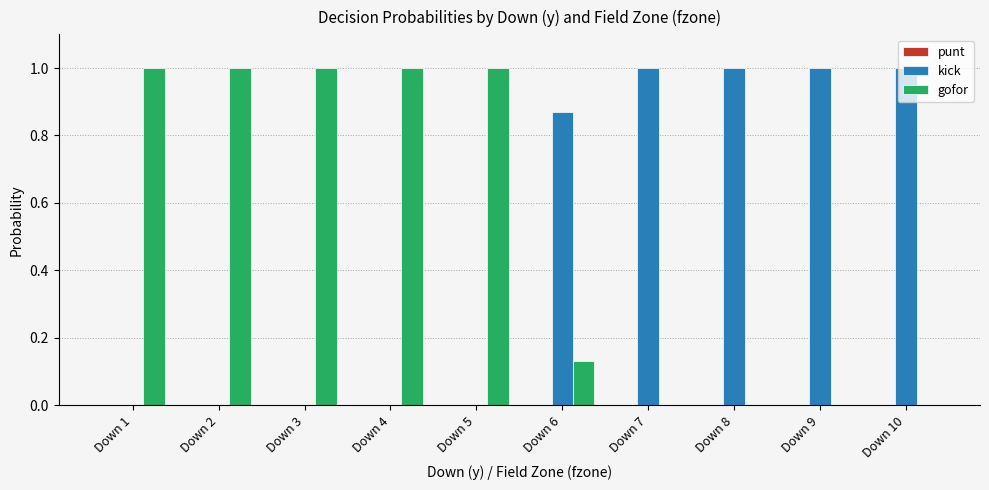

How many groups of bars are there?

10